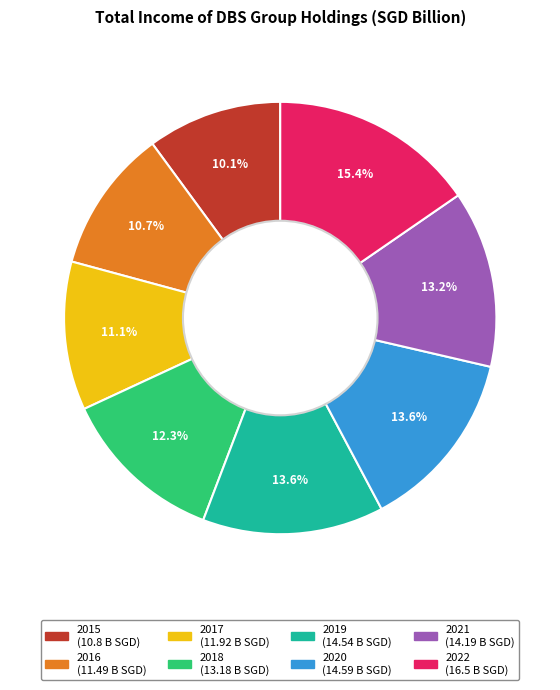

Is there any slice that represents more than half of the pie?

No